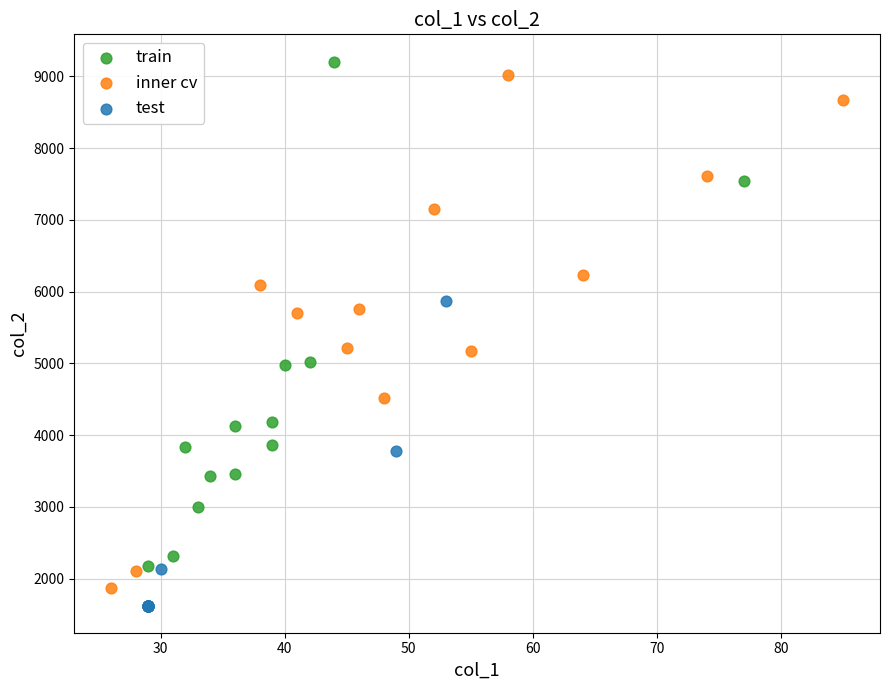

What are all the series names shown in the legend?

train, inner cv, test